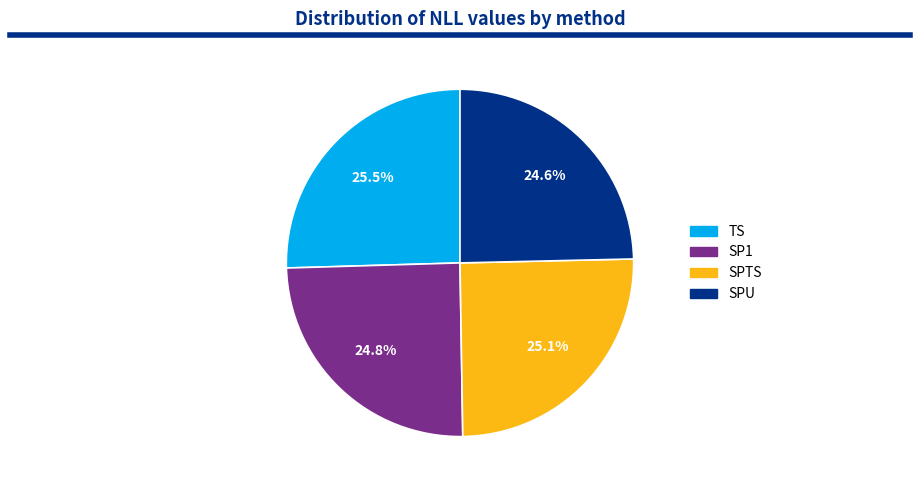

Approximately how many times larger is the value at TS compared to SPTS?

1.0